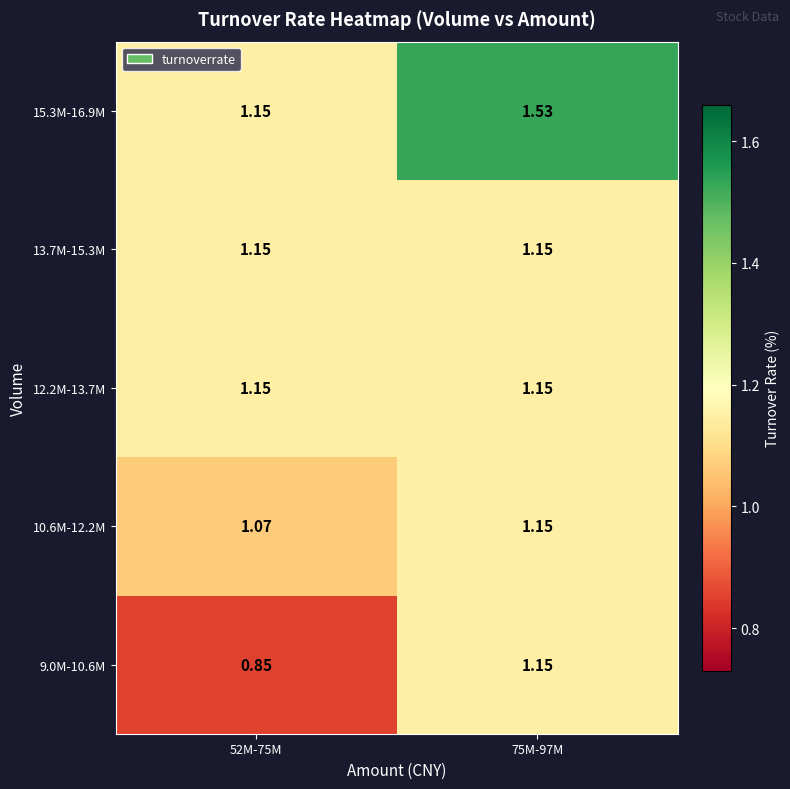

Is the value of 9.0M-10.6M at 52M-75M greater than the value of 15.3M-16.9M at 52M-75M?

No